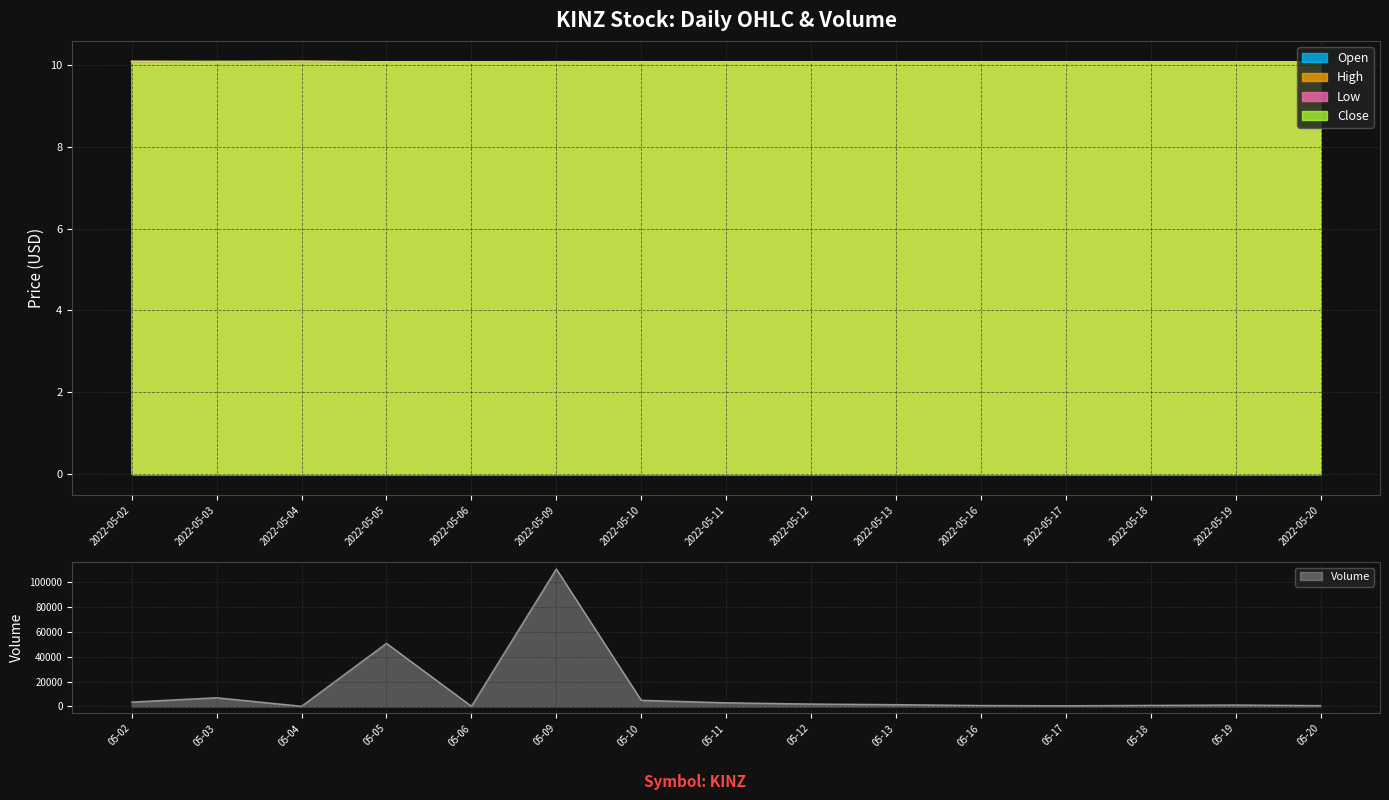

True or false: high and low cross at least once.

False